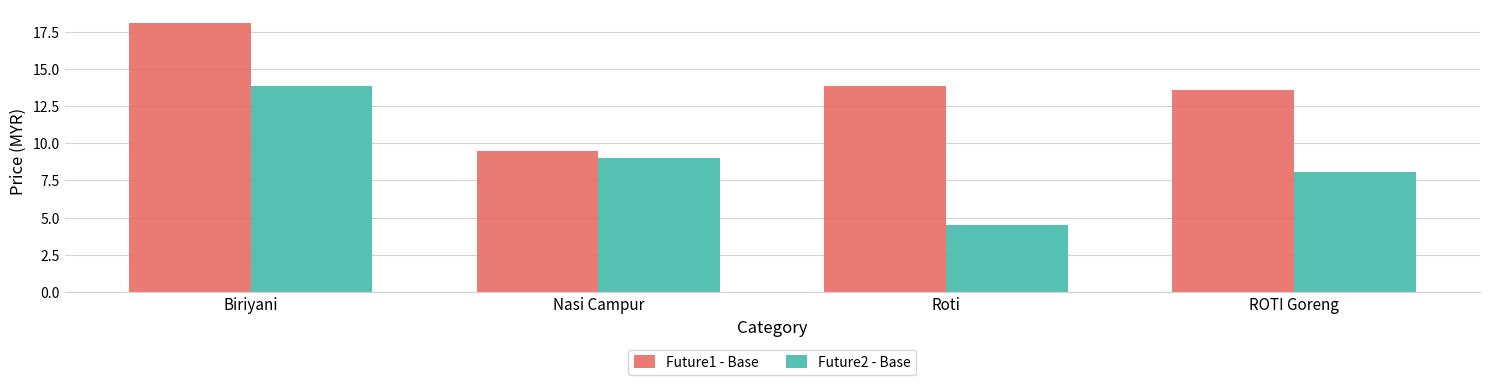

Which category has the highest value across all series?

Biriyani